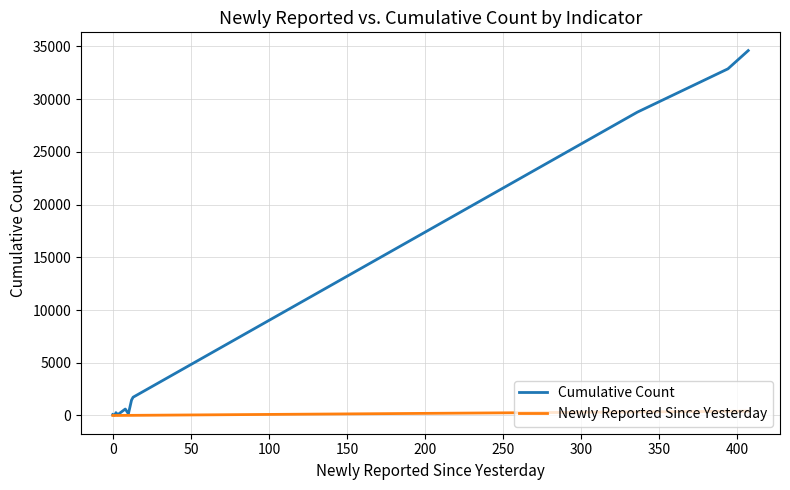

What is the value of the Cumulative Count point at the 12th from the left?

34608